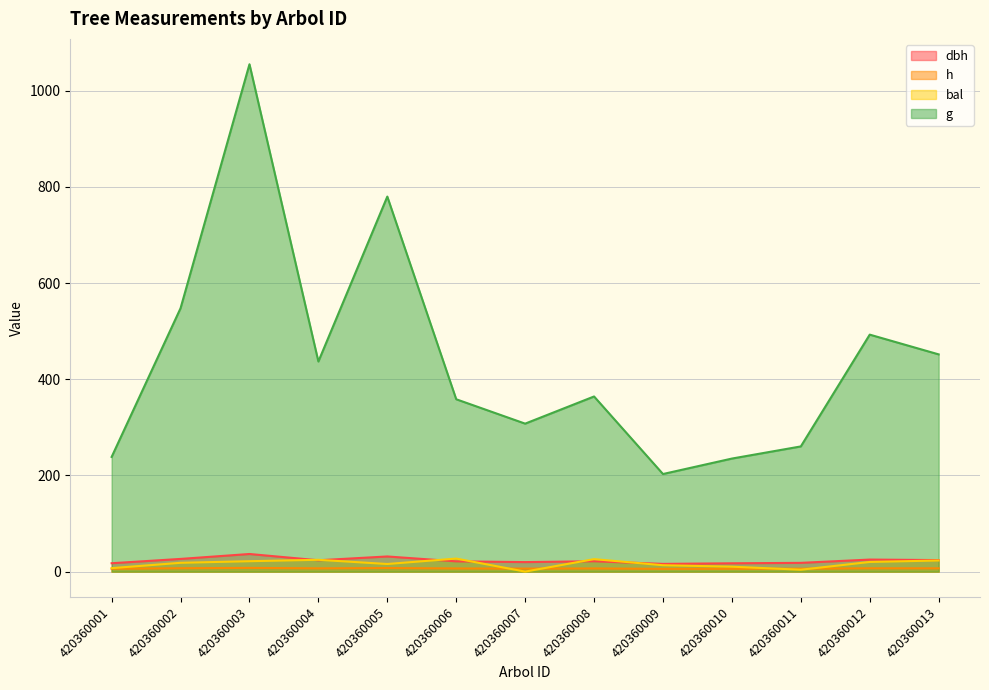

Which label corresponds to the largest value in the chart?

420360003